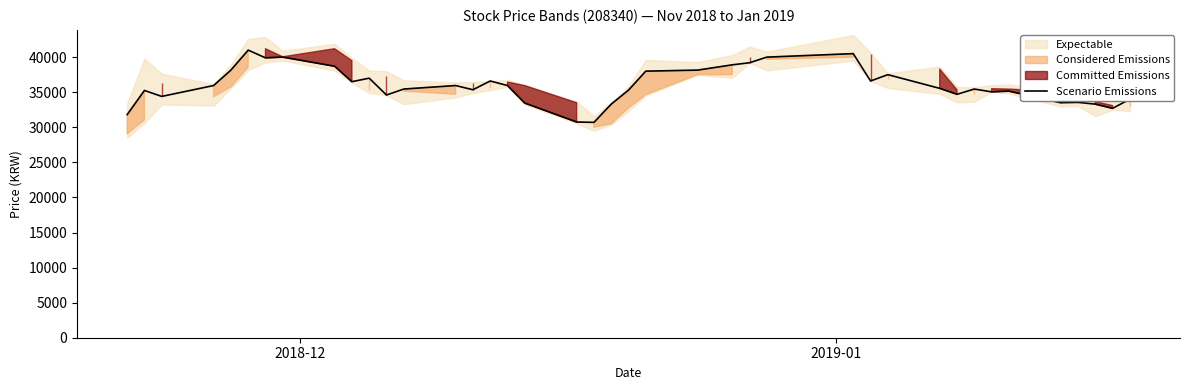

What is the value of the 9th point from the left?

38700